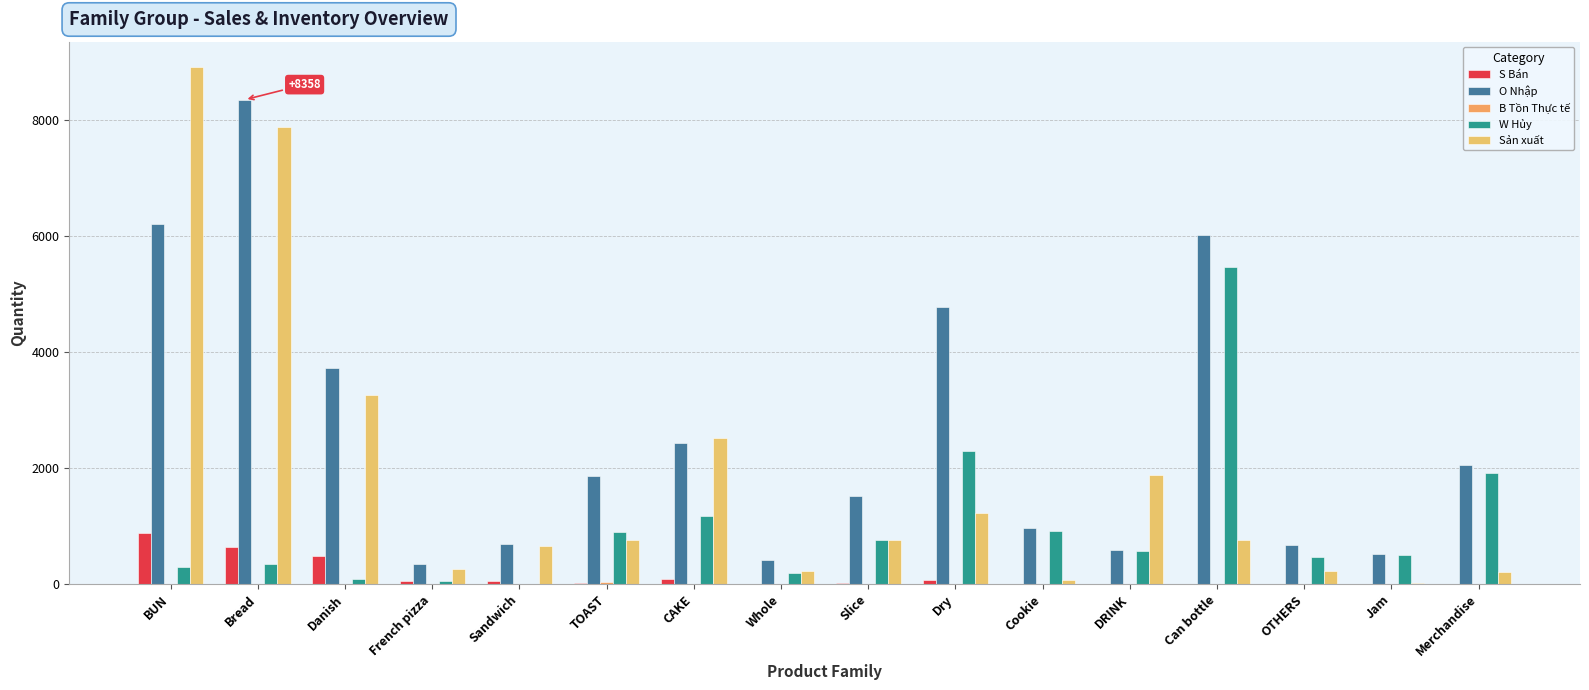

What is the sum of all B Tồn Thực tế values?

45